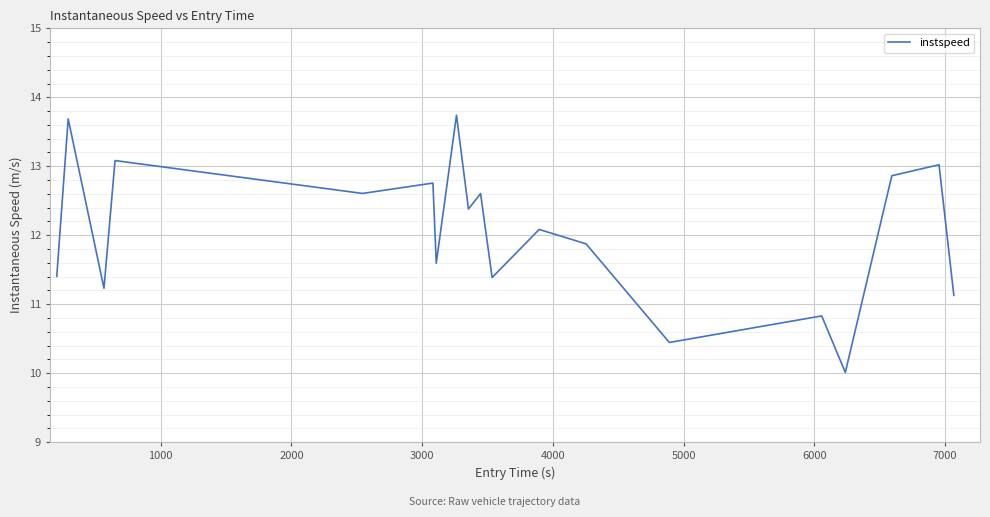

What is the difference between the maximum and minimum values?

3.7